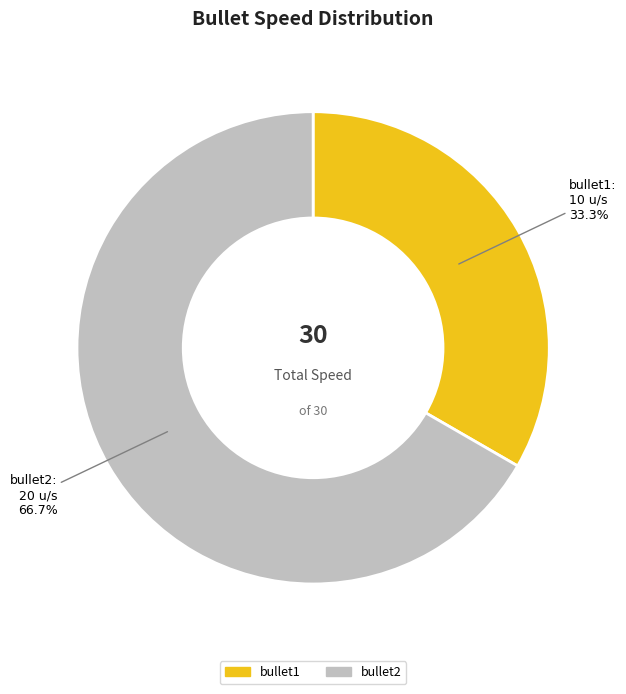

How many slices are in this pie chart?

2